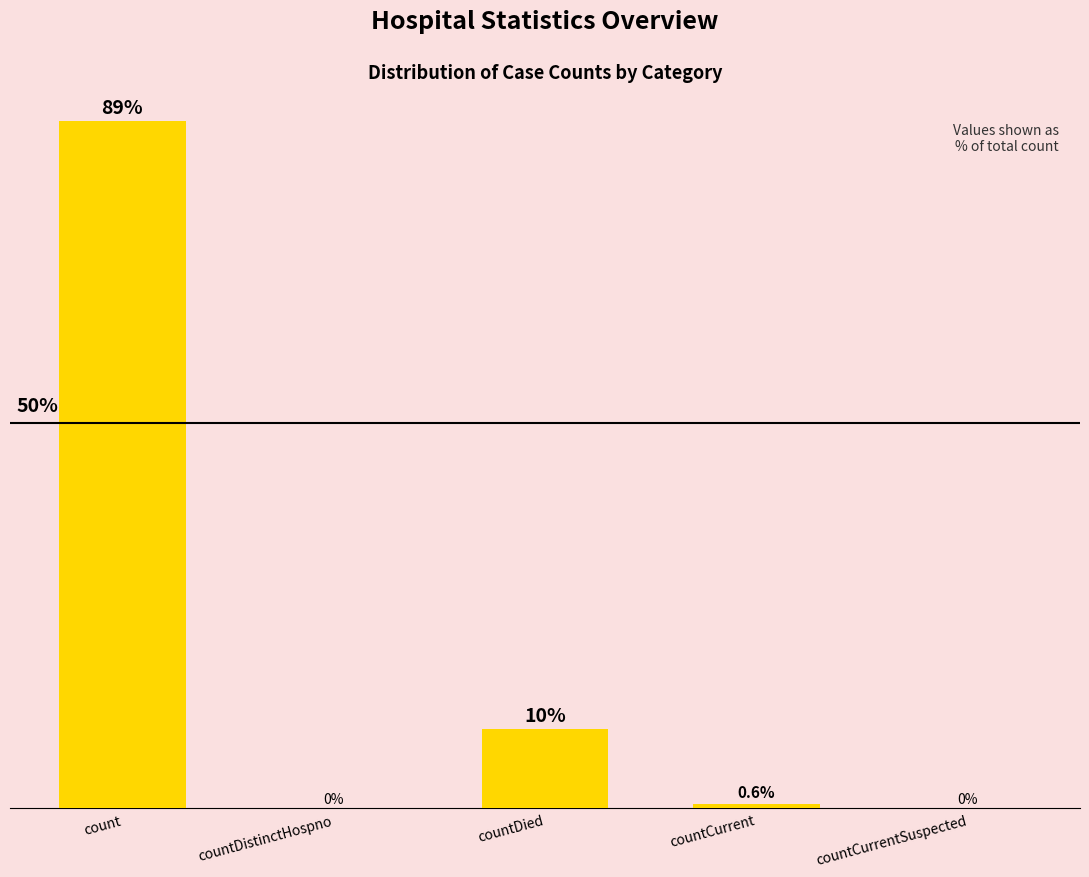

Which has a higher value, count or countDied?

count